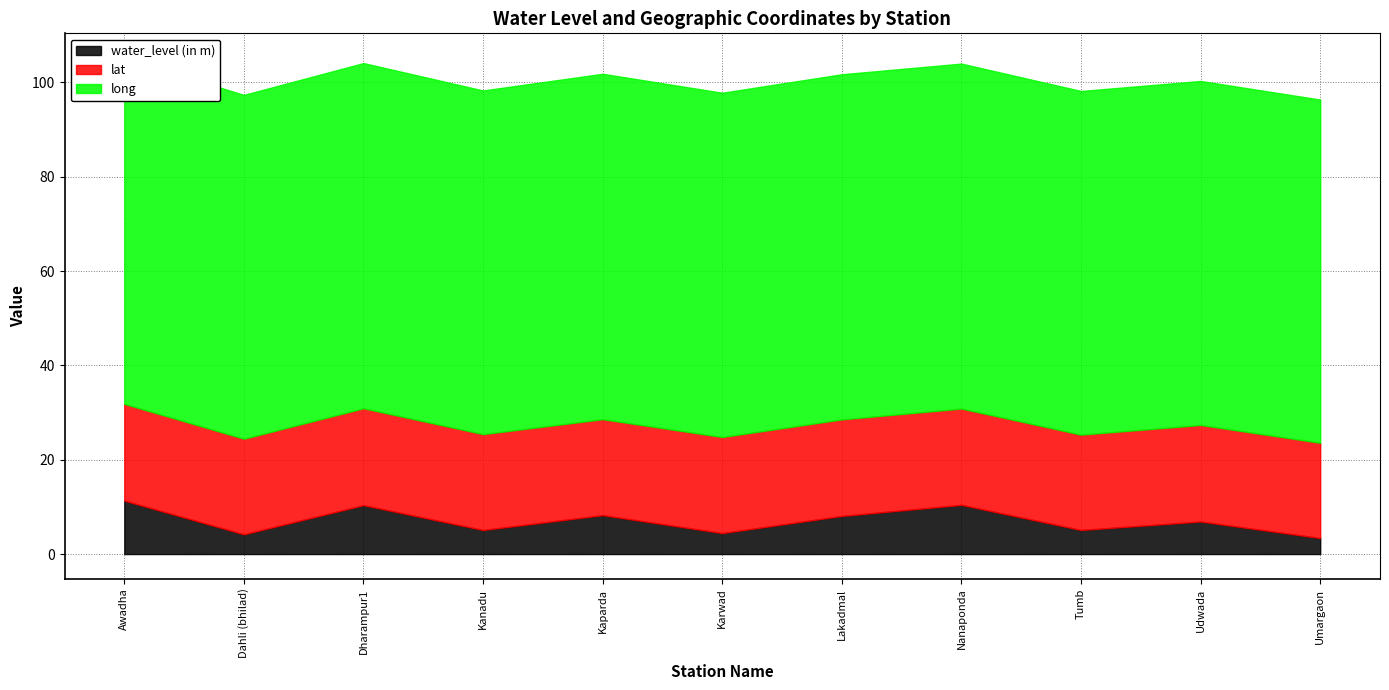

Reading left to right, extract all data points from this chart.

water_level (in m): Awadha=11.3	Dahli (bhilad)=4.2	Dharampur1=10.4	Kanadu=5.1	Kaparda=8.2	Karwad=4.5	Lakadmal=8.1	Nanaponda=10.4	Tumb=5.1	Udwada=6.9	Umargaon=3.4
lat: Awadha=20.5	Dahli (bhilad)=20.3	Dharampur1=20.5	Kanadu=20.3	Kaparda=20.3	Karwad=20.4	Lakadmal=20.5	Nanaponda=20.4	Tumb=20.2	Udwada=20.5	Umargaon=20.2
long: Awadha=73.3	Dahli (bhilad)=72.9	Dharampur1=73.2	Kanadu=72.8	Kaparda=73.2	Karwad=73.0	Lakadmal=73.2	Nanaponda=73.1	Tumb=72.8	Udwada=72.9	Umargaon=72.8